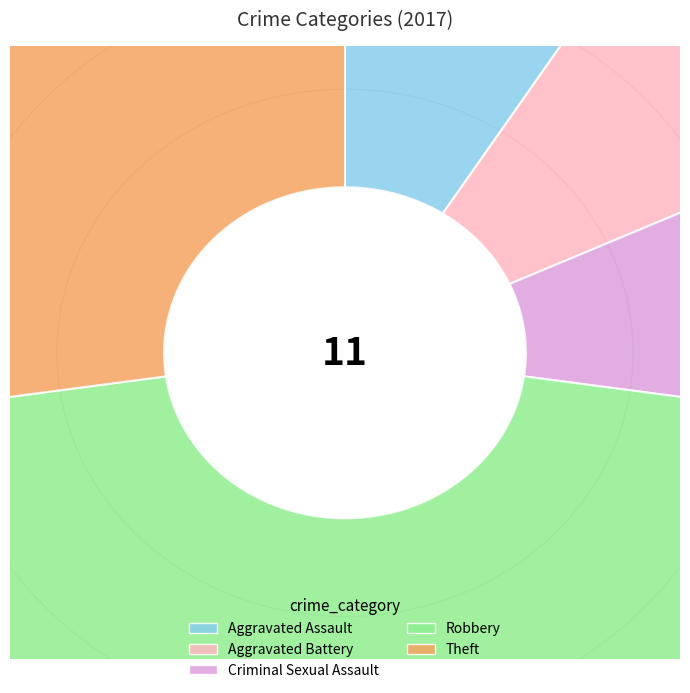

Between Aggravated Battery and Criminal Sexual Assault, which is larger?

Aggravated Battery